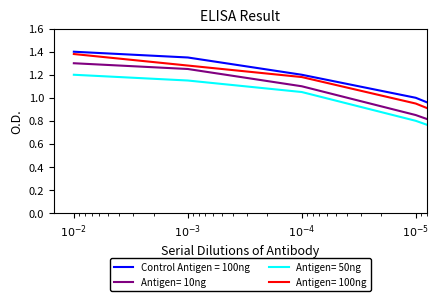

True or false: Antigen= 50ng has a value of 0.0 at 2023-08-20.

False